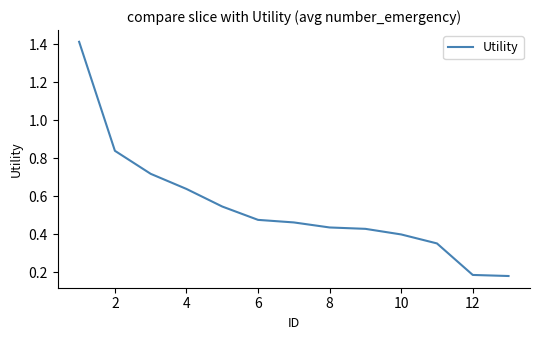

What is the difference between the maximum and minimum values?

1.2